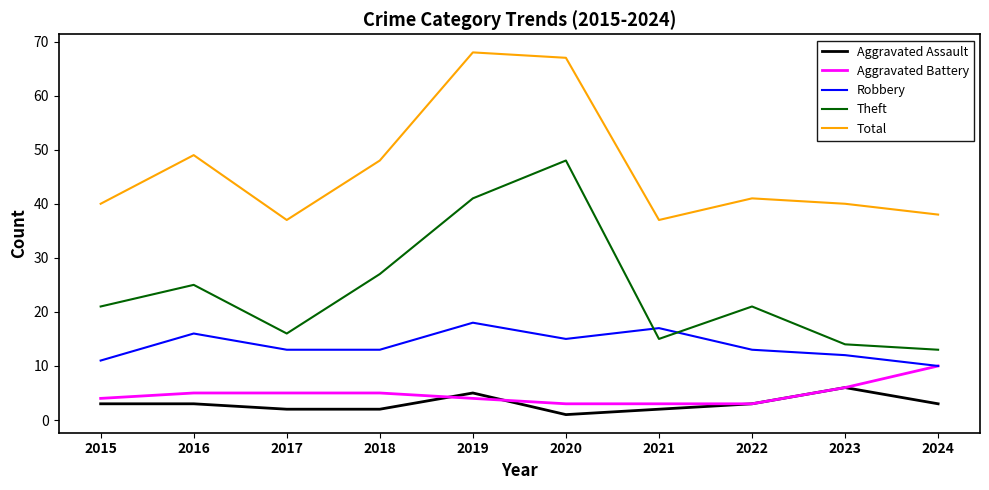

How many categories are shown in the chart?

10